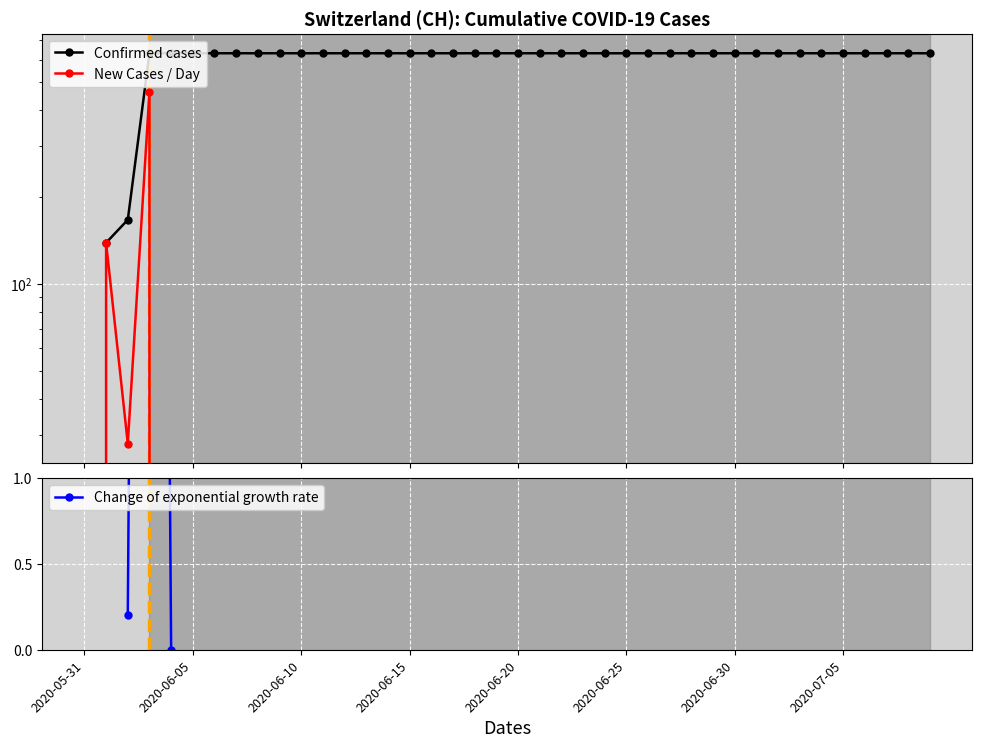

Does the chart display data point markers on the line(s)?

Yes